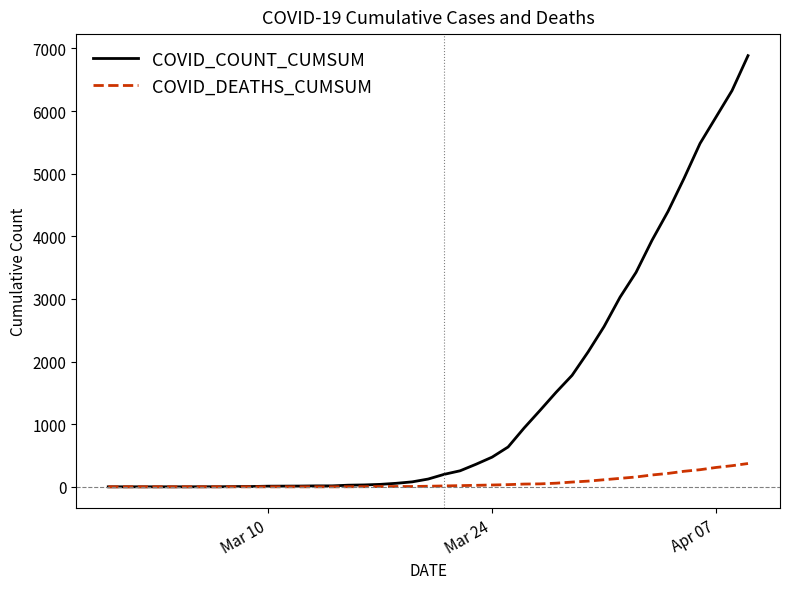

Which series has the largest total across all categories?

COVID_COUNT_CUMSUM